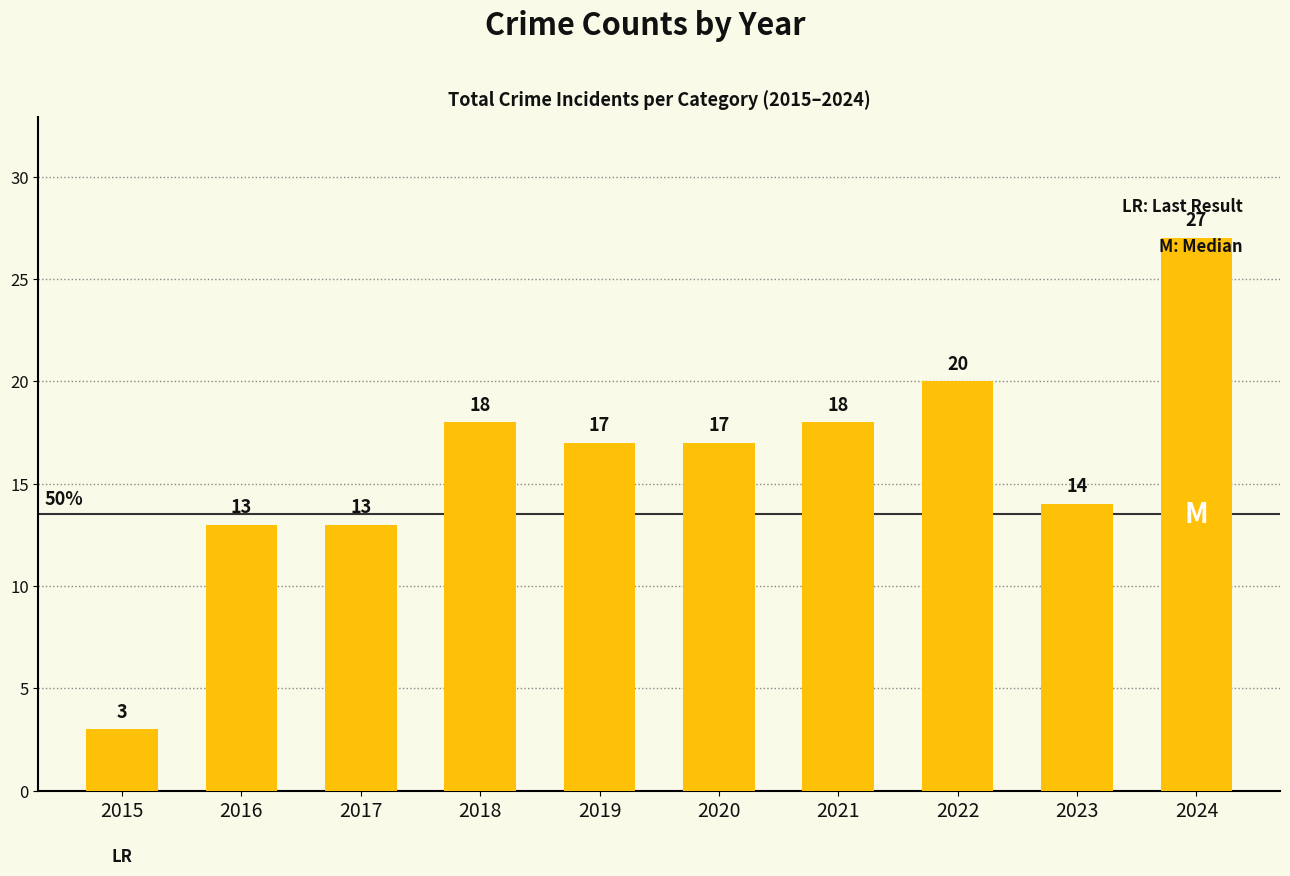

How many bars are there in total?

10